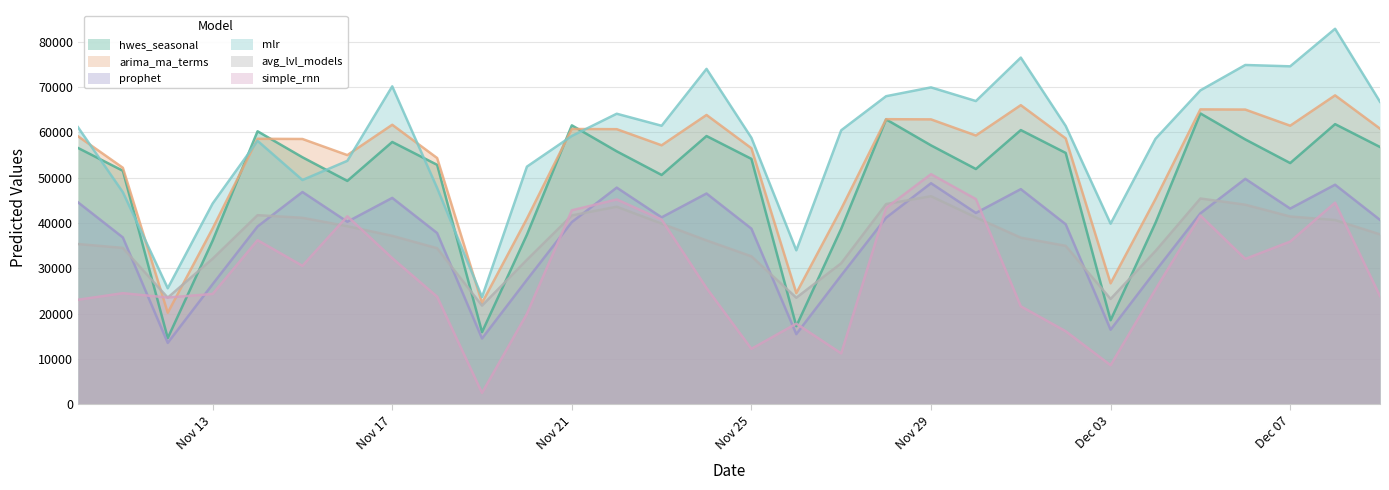

What is the label of the 14th point from the left?

2011-11-23